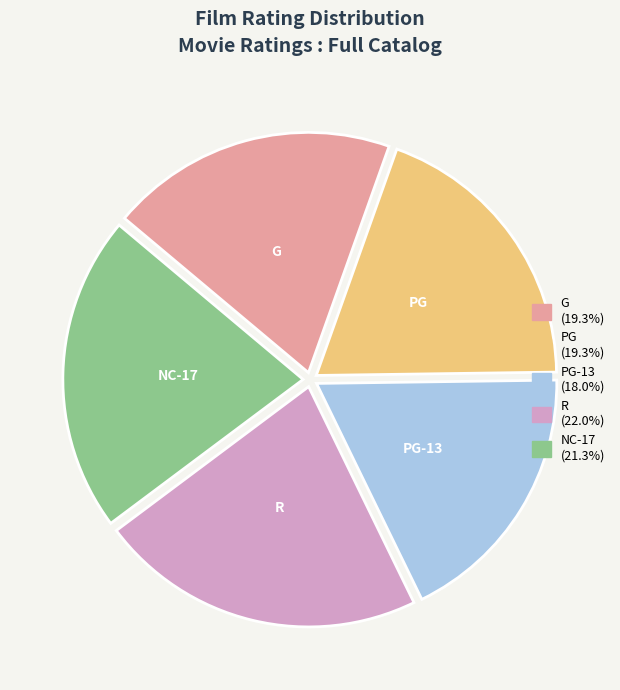

Which slice is the smallest?

PG-13